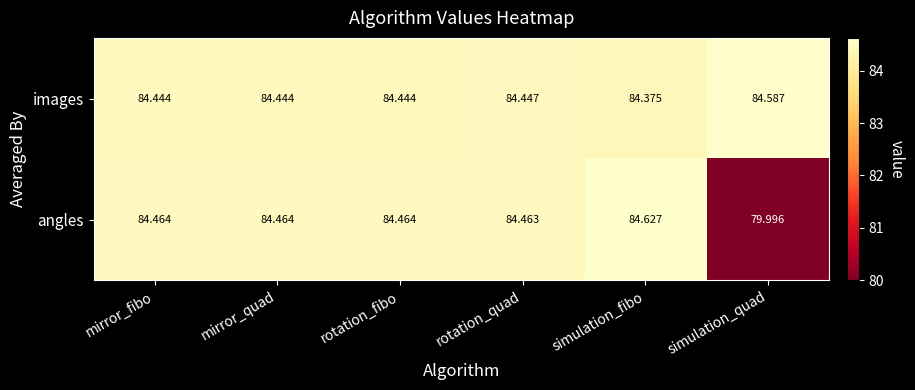

What is the maximum value shown in the chart?

84.6